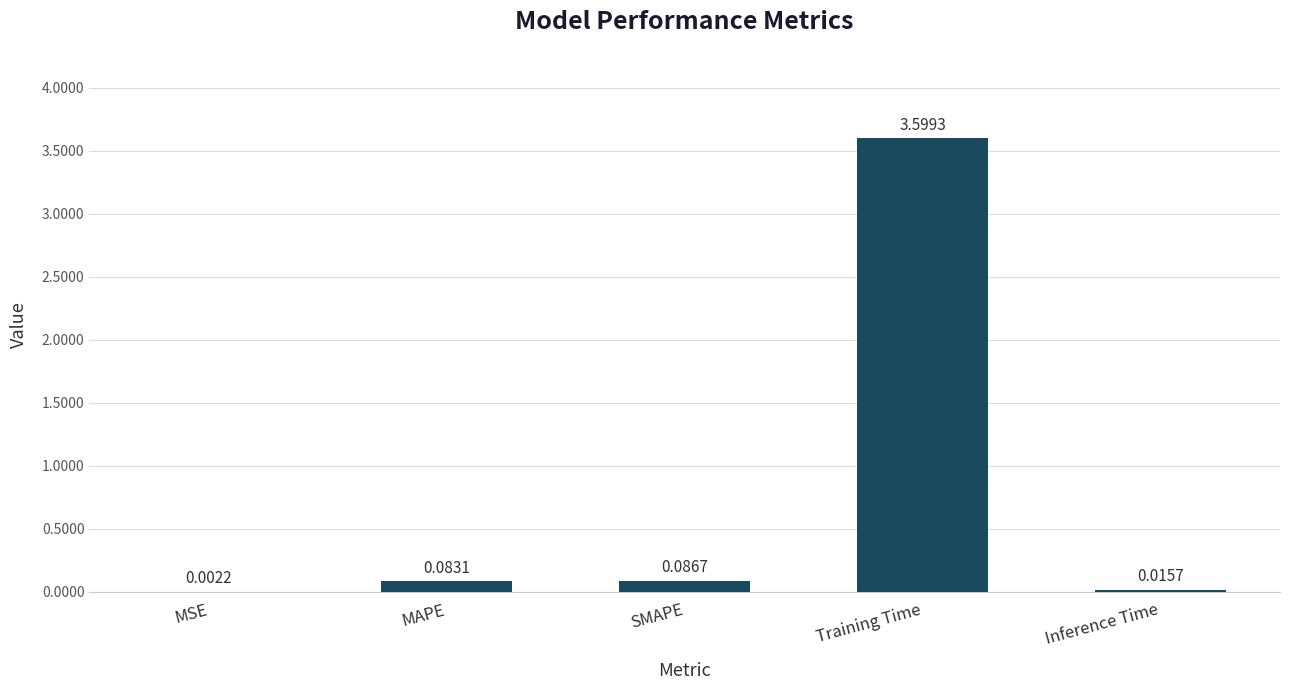

Which has a higher value, MSE or Inference Time?

Inference Time